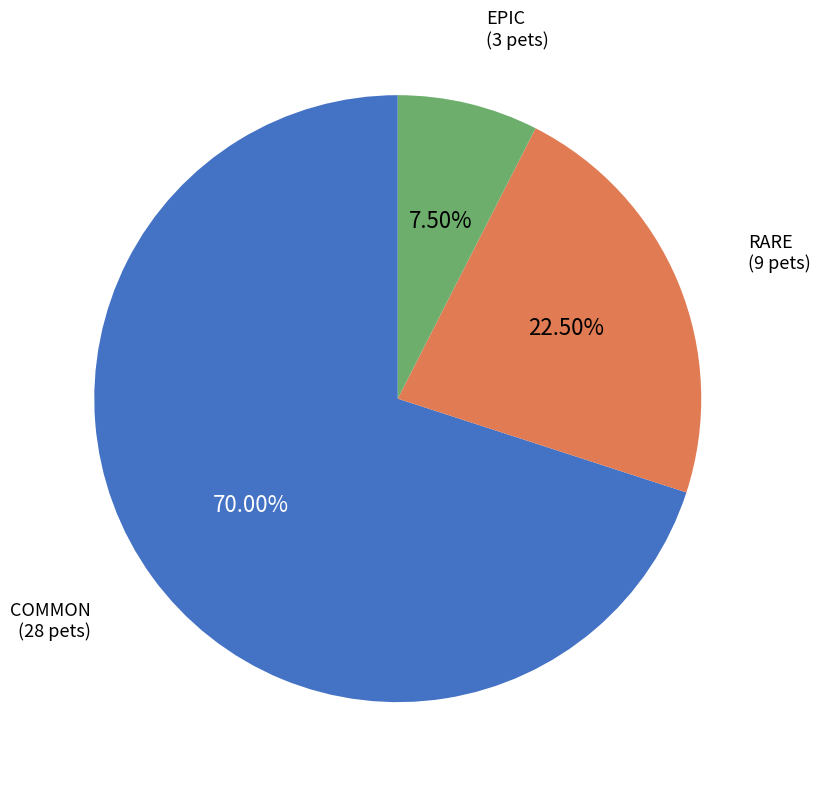

Is there any slice that represents more than half of the pie?

Yes